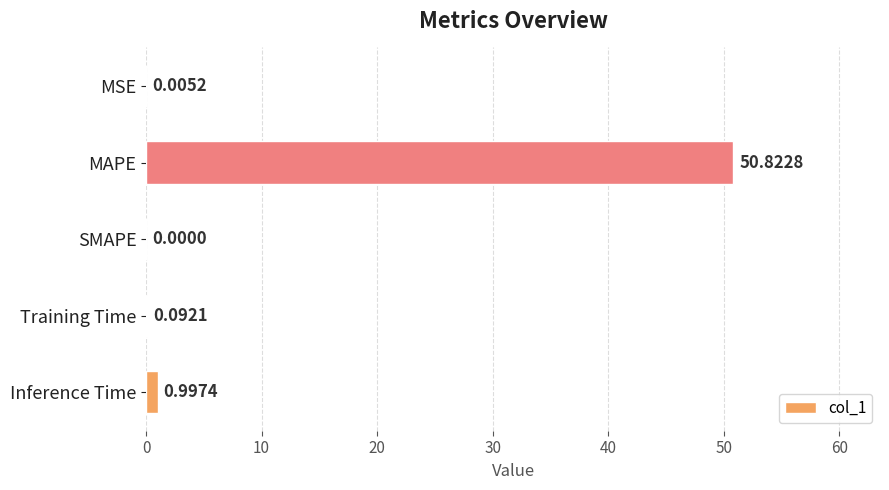

At which label is the value closest to 25?

Inference Time